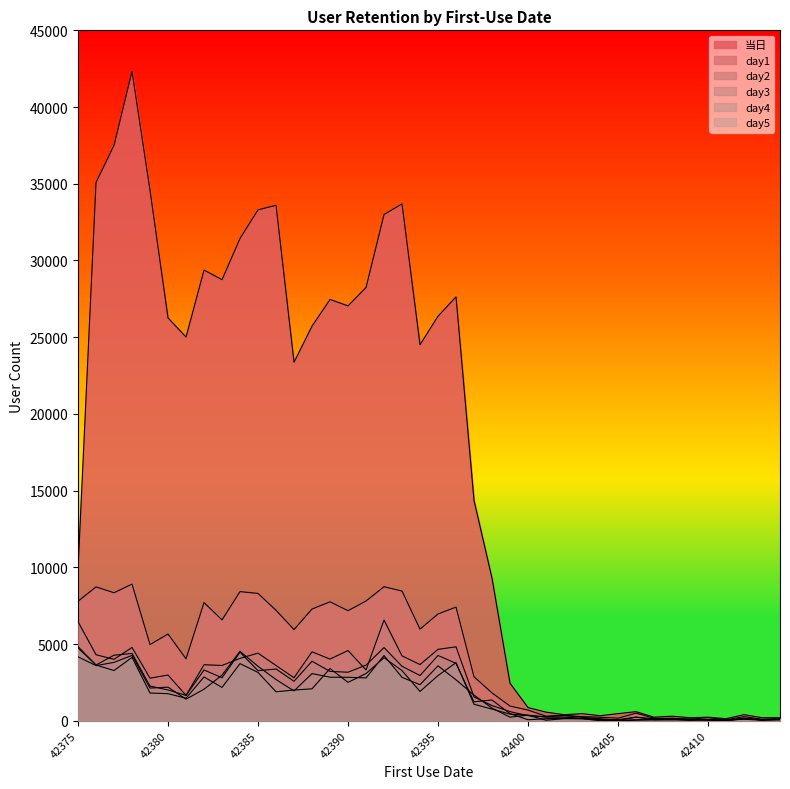

True or false: day4 and 当日 intersect in this chart.

False